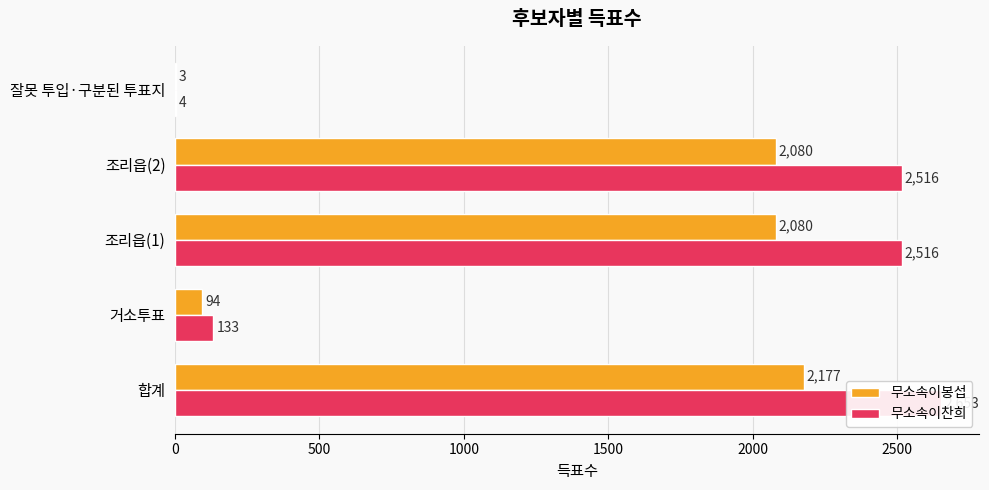

How many groups of bars are there?

5